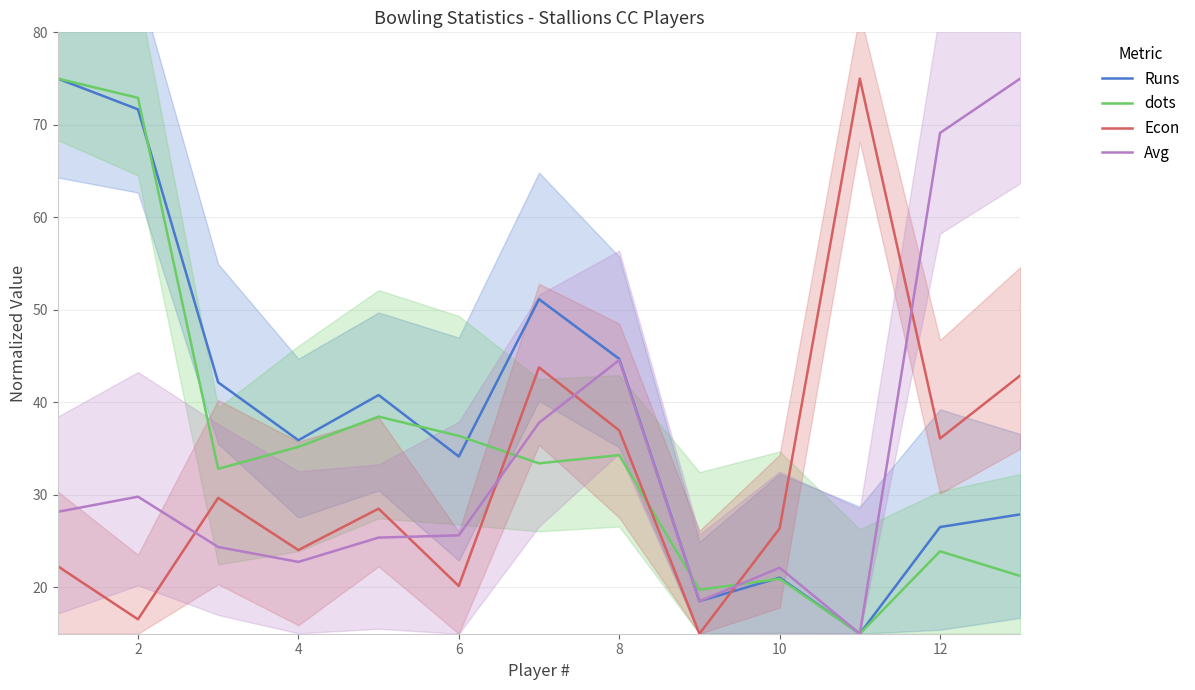

What are all the series names shown in the legend?

Runs, dots, Econ, Avg